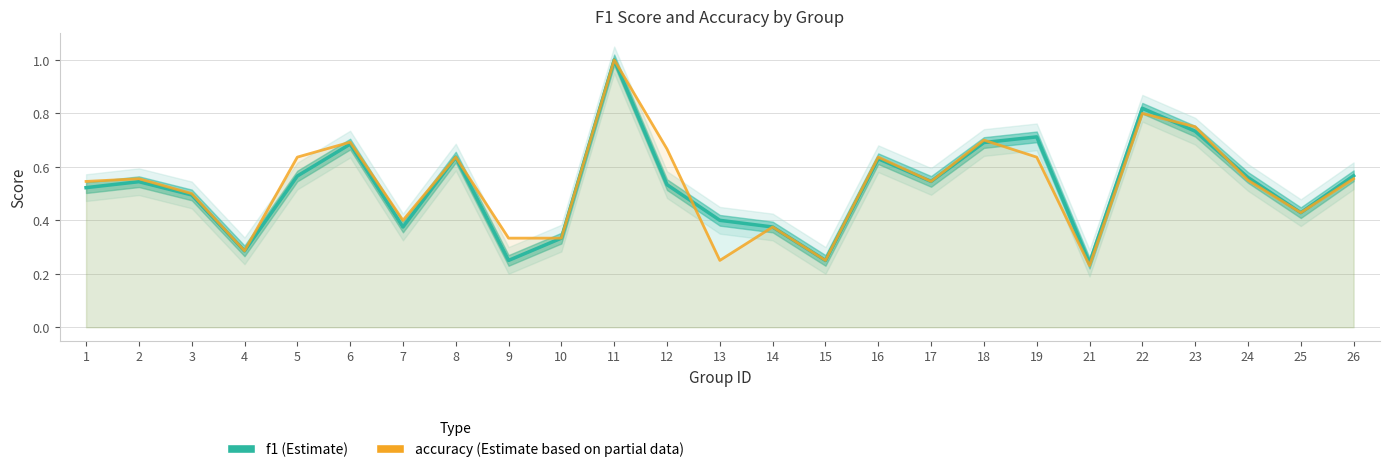

How many distinct data groups are displayed?

2